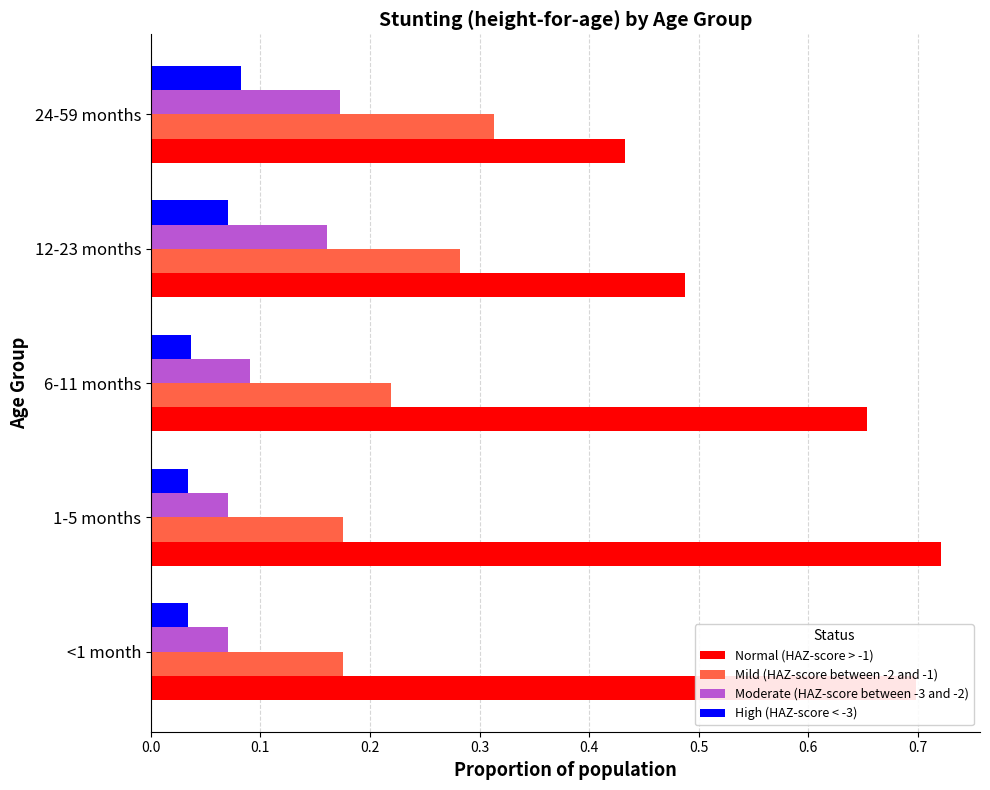

What is the sum of the Normal (HAZ-score > -1) values at 24-59 months and 1-5 months?

1.2